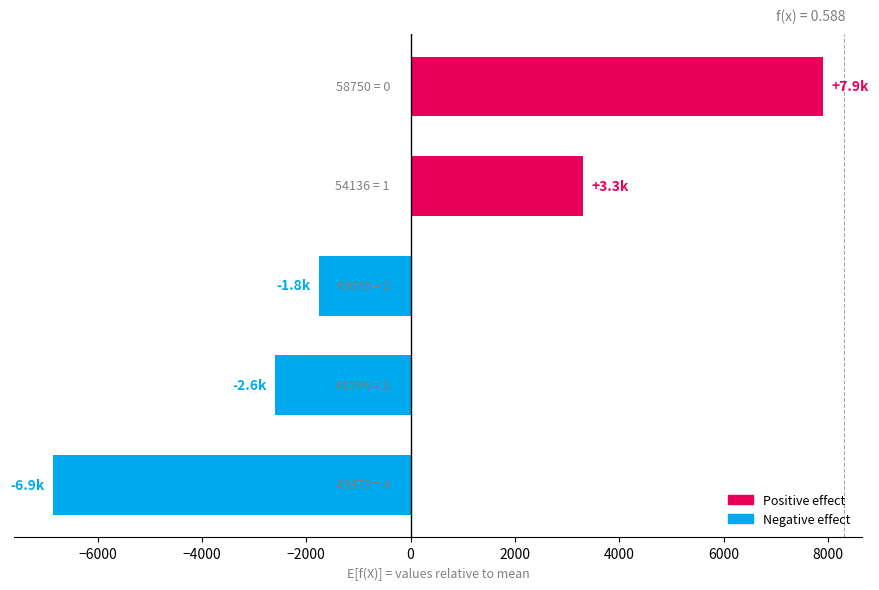

What is the smallest value displayed?

-6861.6